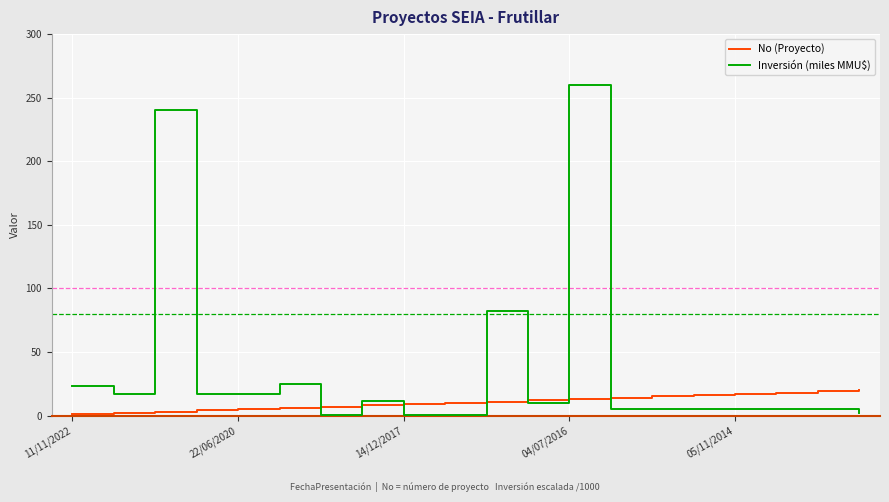

Which series has the largest range (max minus min)?

Inversión (miles MMU$)